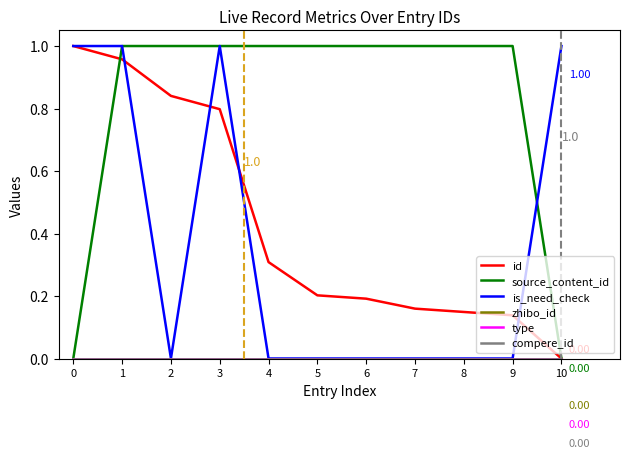

Does the chart display data point markers on the line(s)?

No